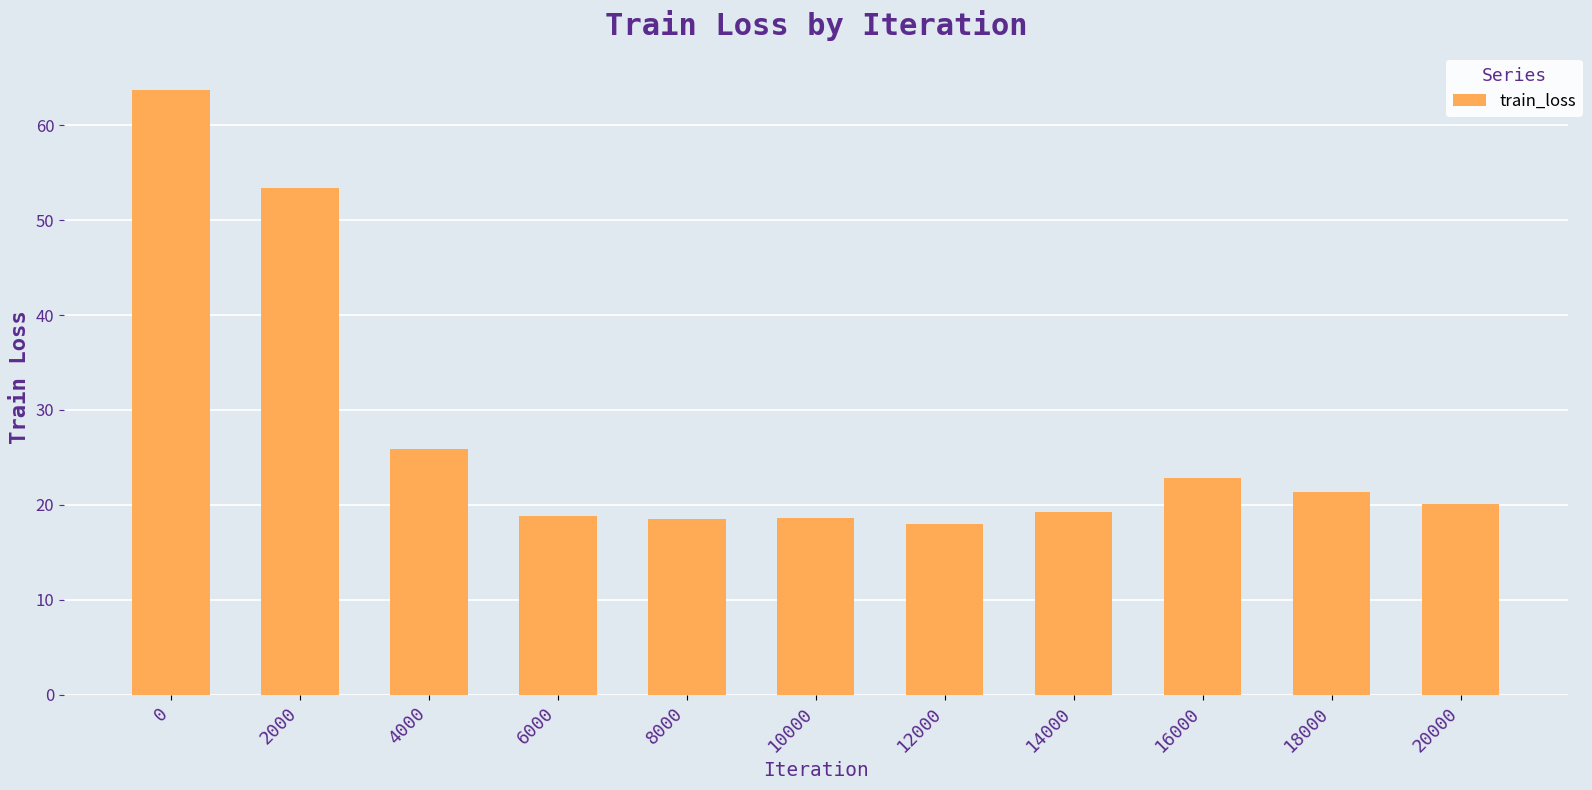

What is the approximate value at 10000?

18.6